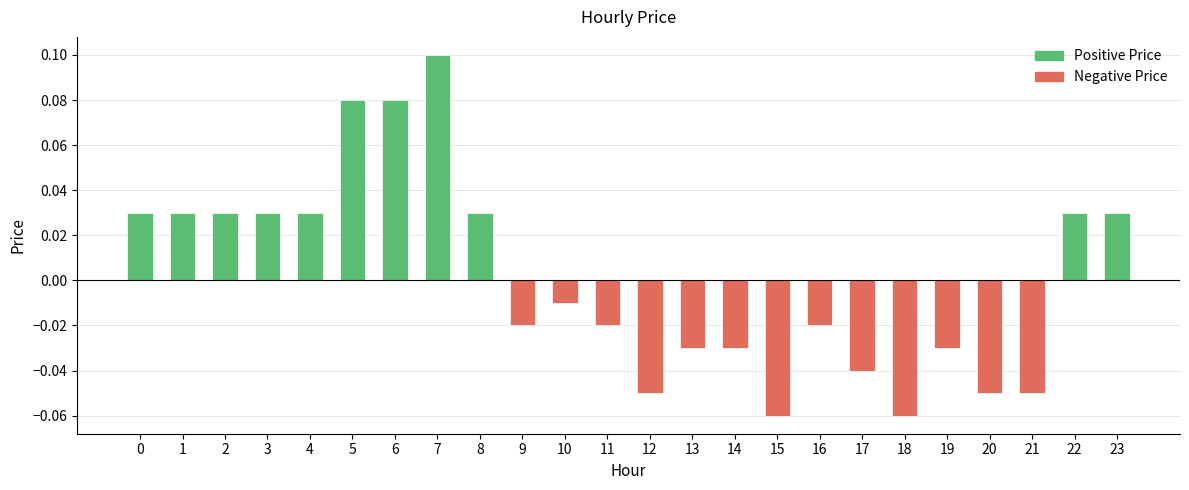

True or false: the data shows 0.0 at 5.

False